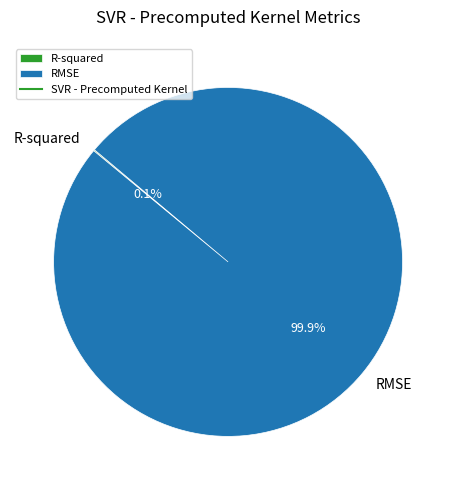

What portion of the pie excludes RMSE?

0.1%